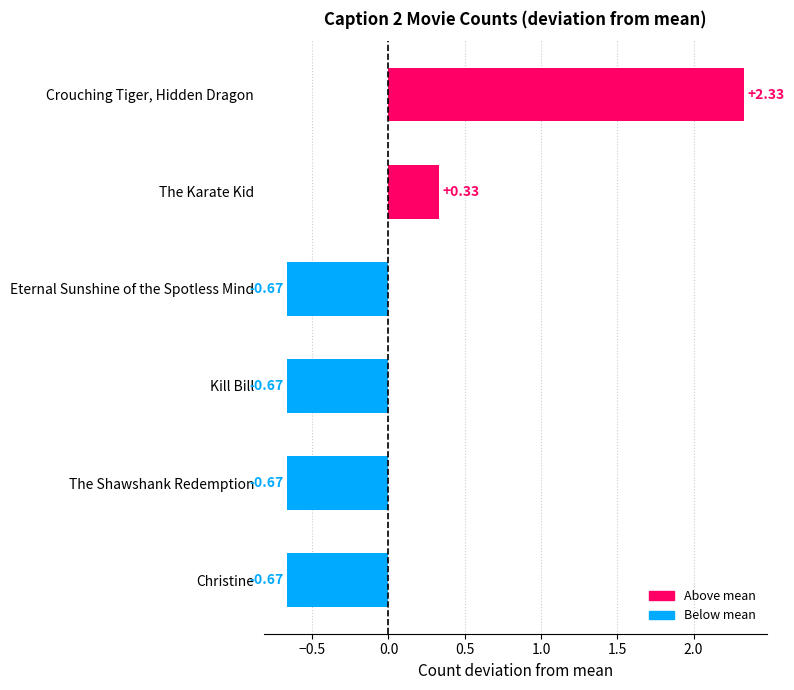

What is the label of the 1st bar from the bottom?

Christine